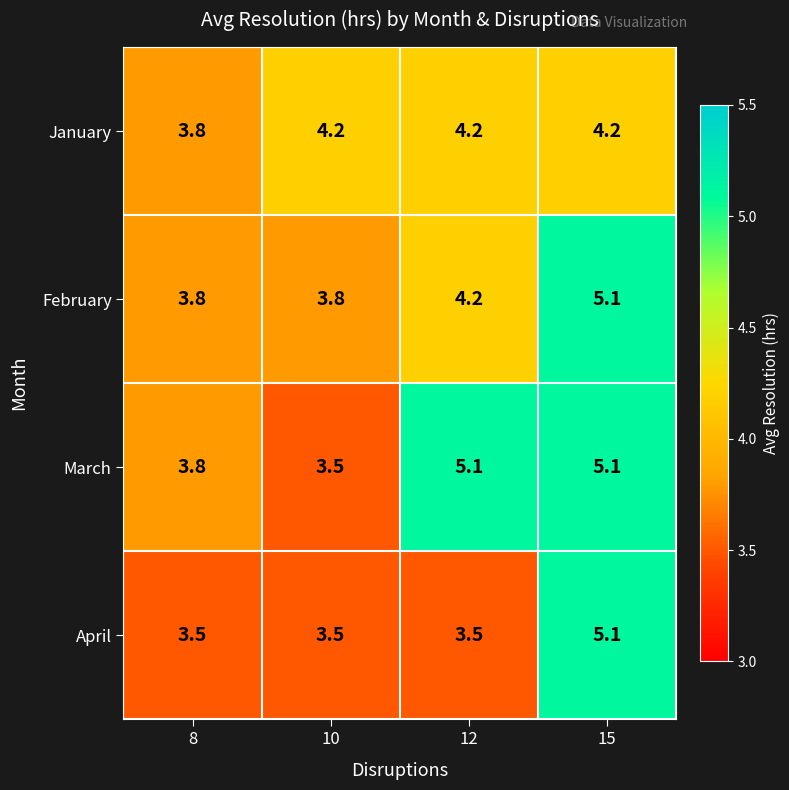

Rank the series by their average value, from lowest to highest.

April, January, February, March